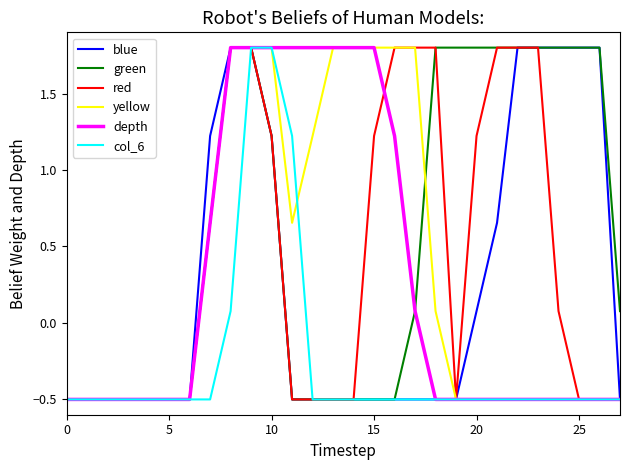

Which series has the largest total across all categories?

green